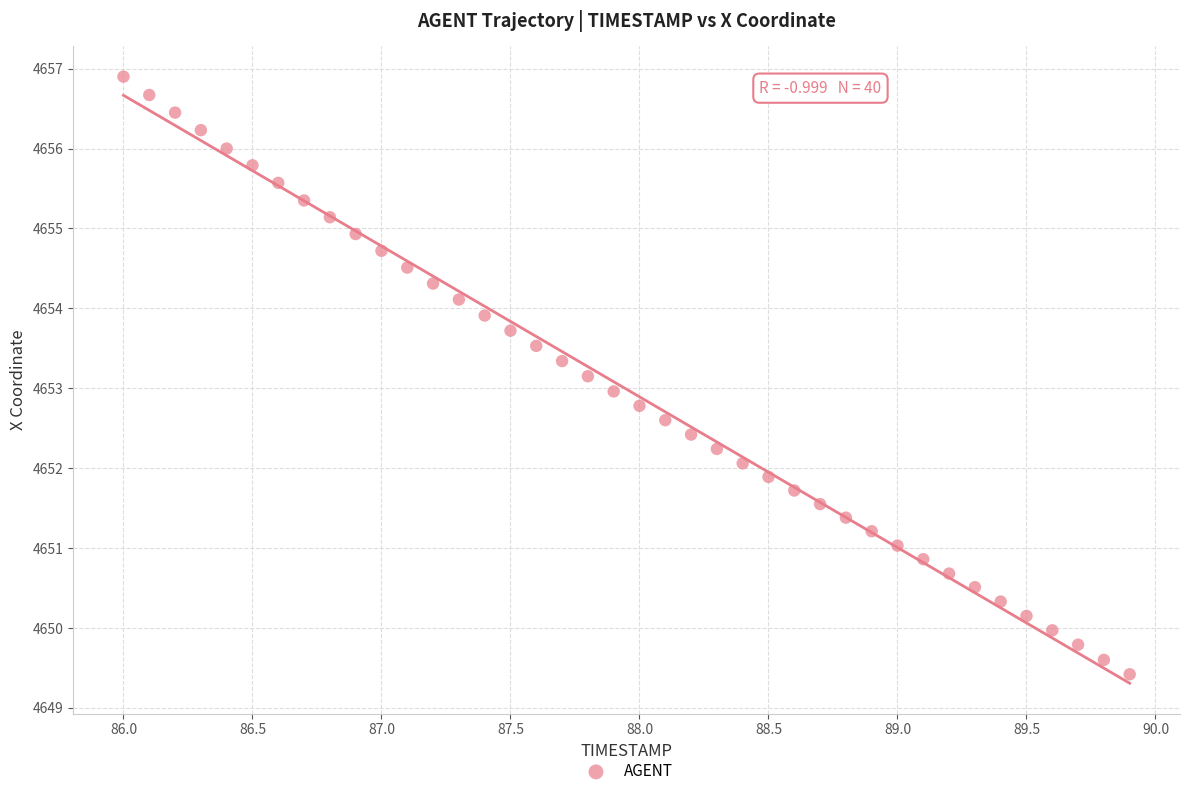

What is the range of X values (max minus min)?

3.9